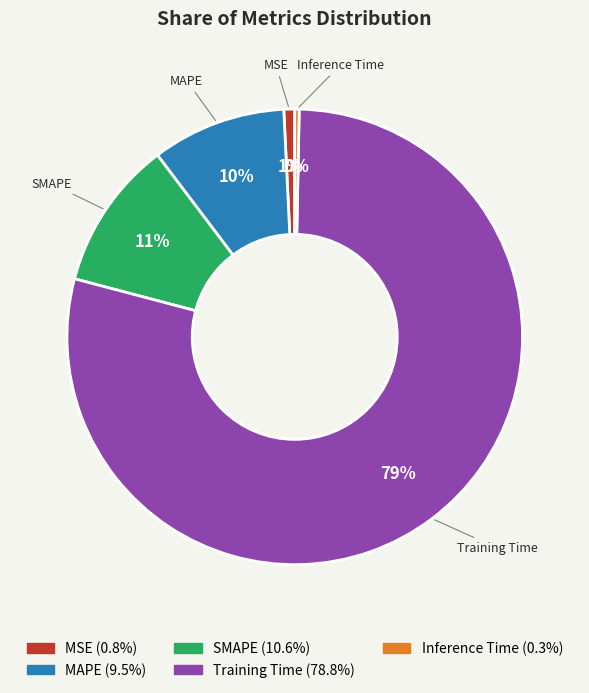

To the nearest percent, what portion does MSE represent?

1%